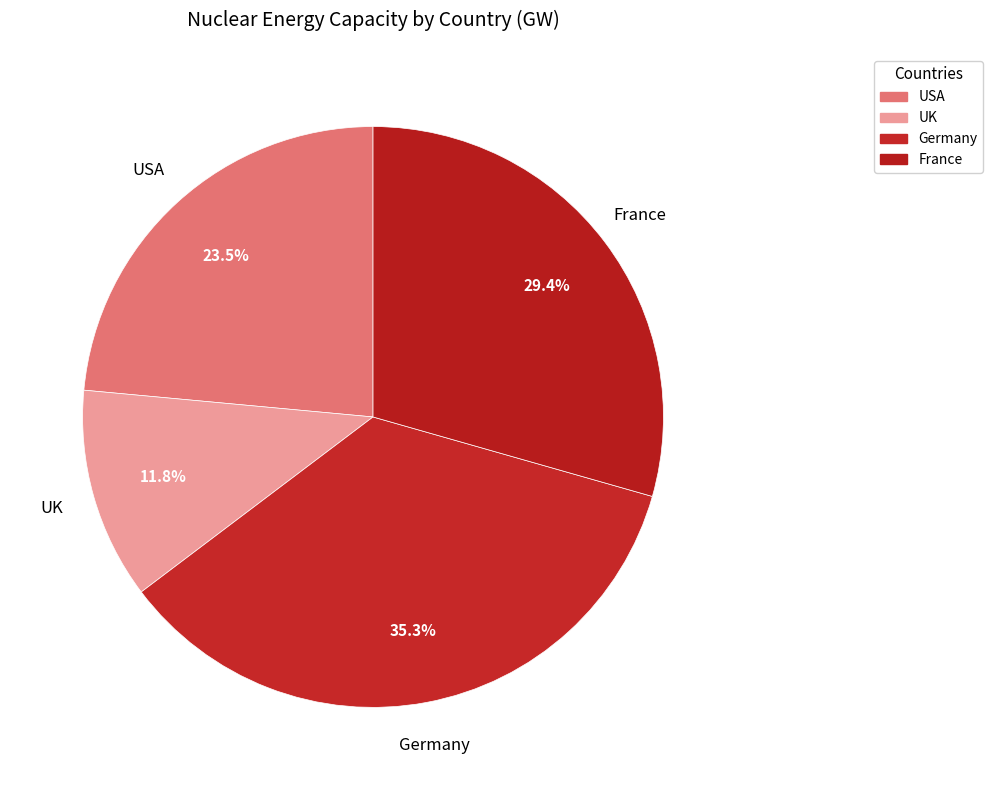

To the nearest percent, what portion does UK represent?

12%